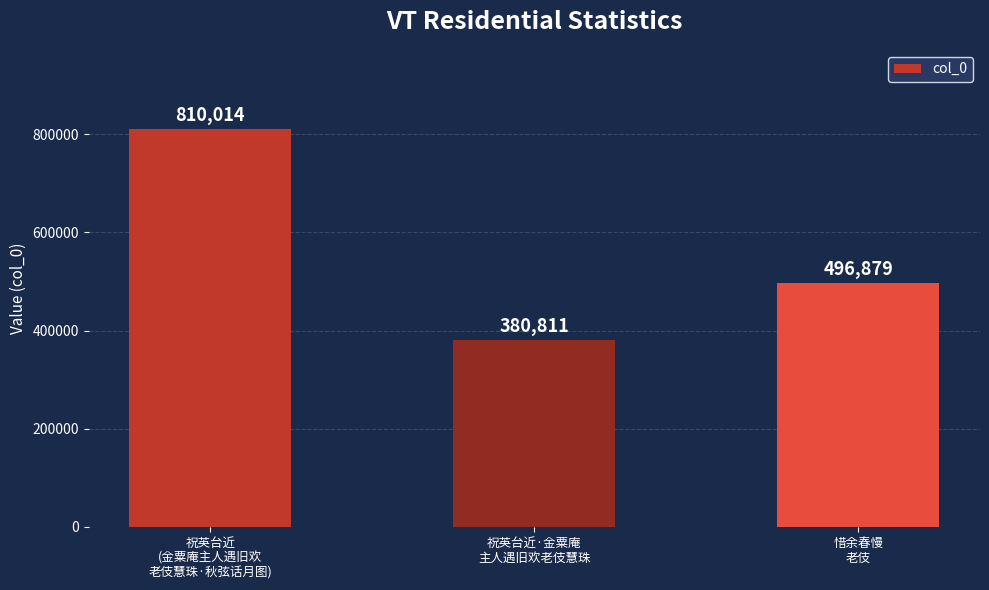

Between 惜余春慢
老伎 and 祝英台近
(金粟庵主人遇旧欢
老伎慧珠·秋弦话月图), which is larger?

祝英台近
(金粟庵主人遇旧欢
老伎慧珠·秋弦话月图)